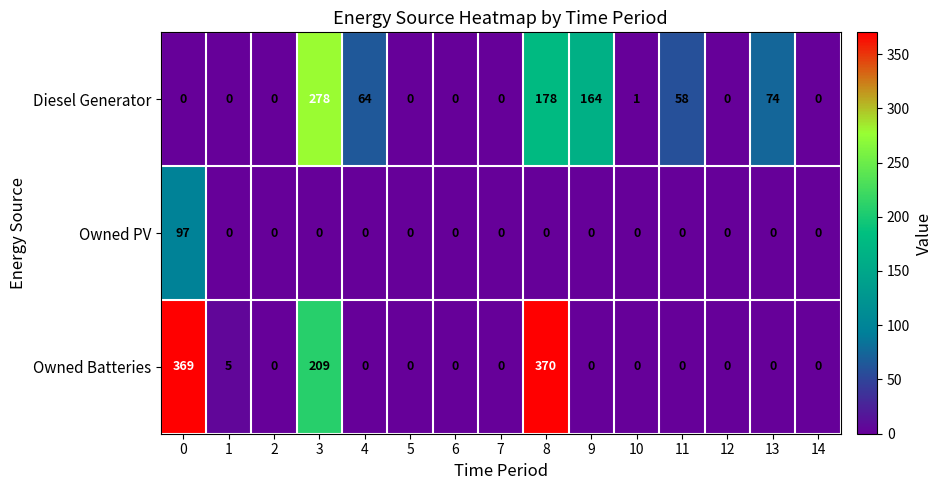

What is the sum of all Diesel Generator values?

817